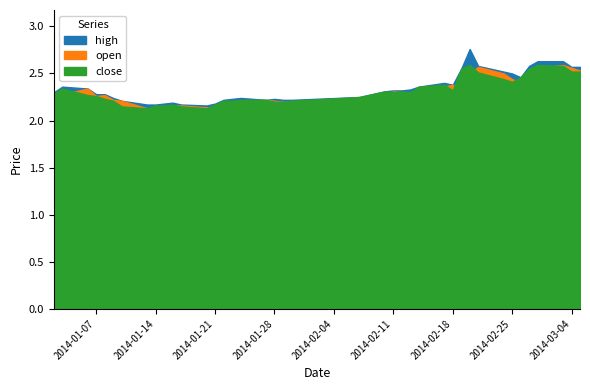

True or false: open has a value of 0.7 at 15.

False